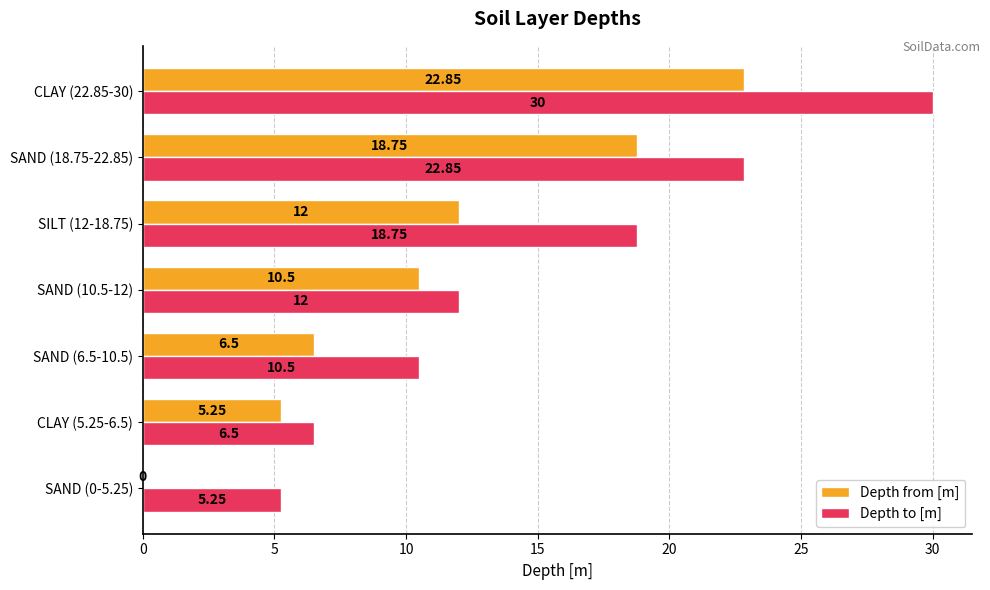

What is the sum of the Depth to [m] values at SAND (18.75-22.85) and CLAY (5.25-6.5)?

29.4